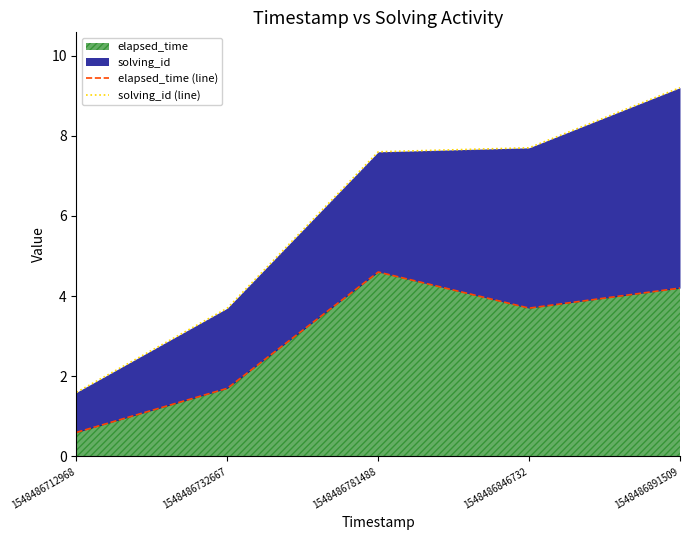

What is the difference between the maximum and minimum values in the solving_id (line) series?

7.6